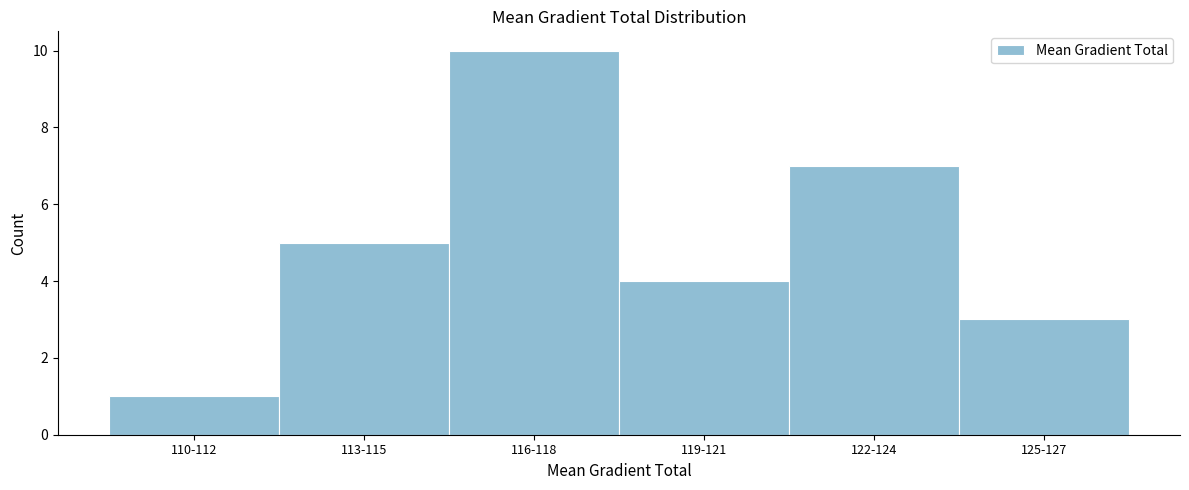

Reading left to right, what are all the values shown in this chart?

110-112=1	113-115=5	116-118=10	119-121=4	122-124=7	125-127=3